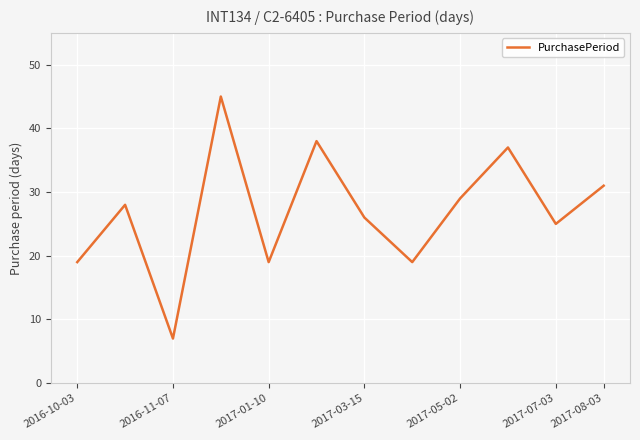

What is the average value?

27